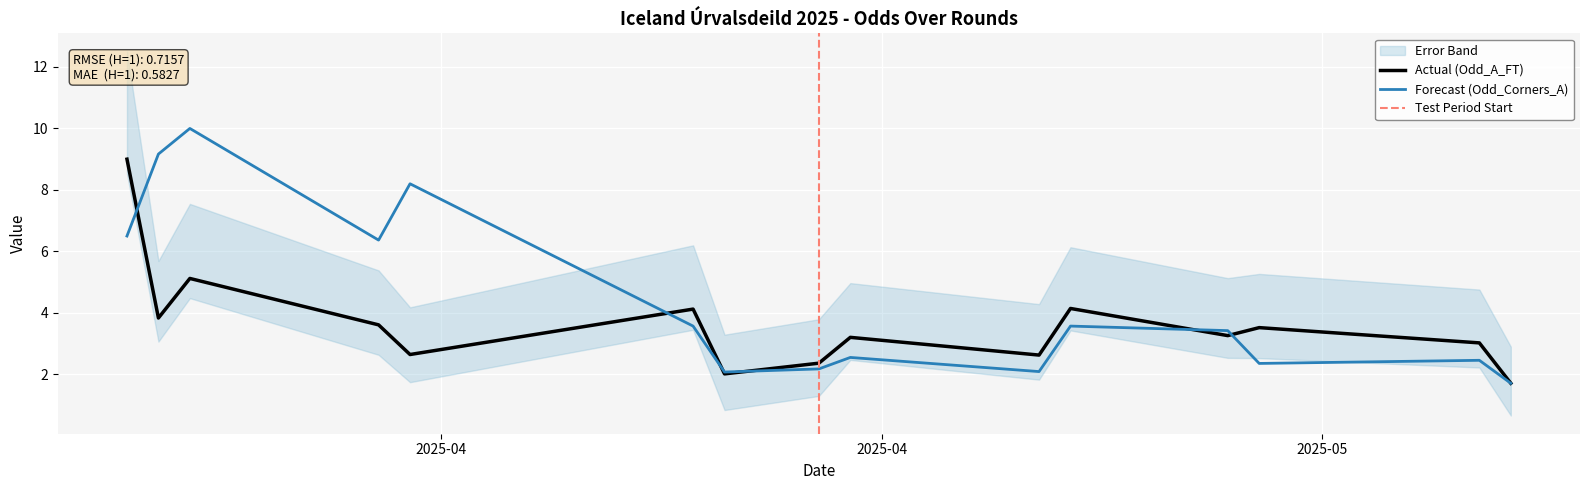

What is the highest value of the Forecast (Odd_Corners_A) series?

10.0